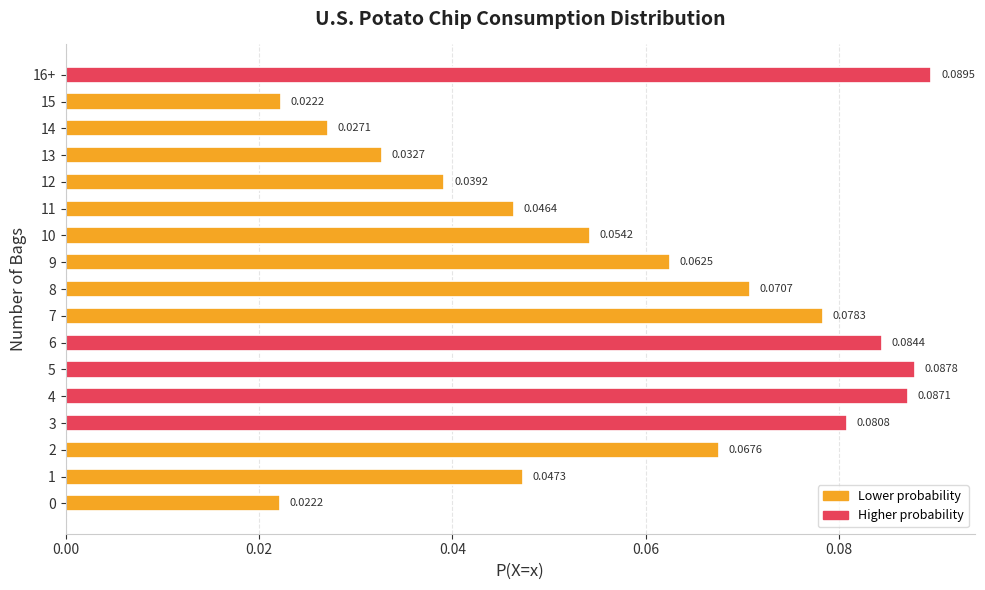

Which has a higher value, 11 or 9?

9